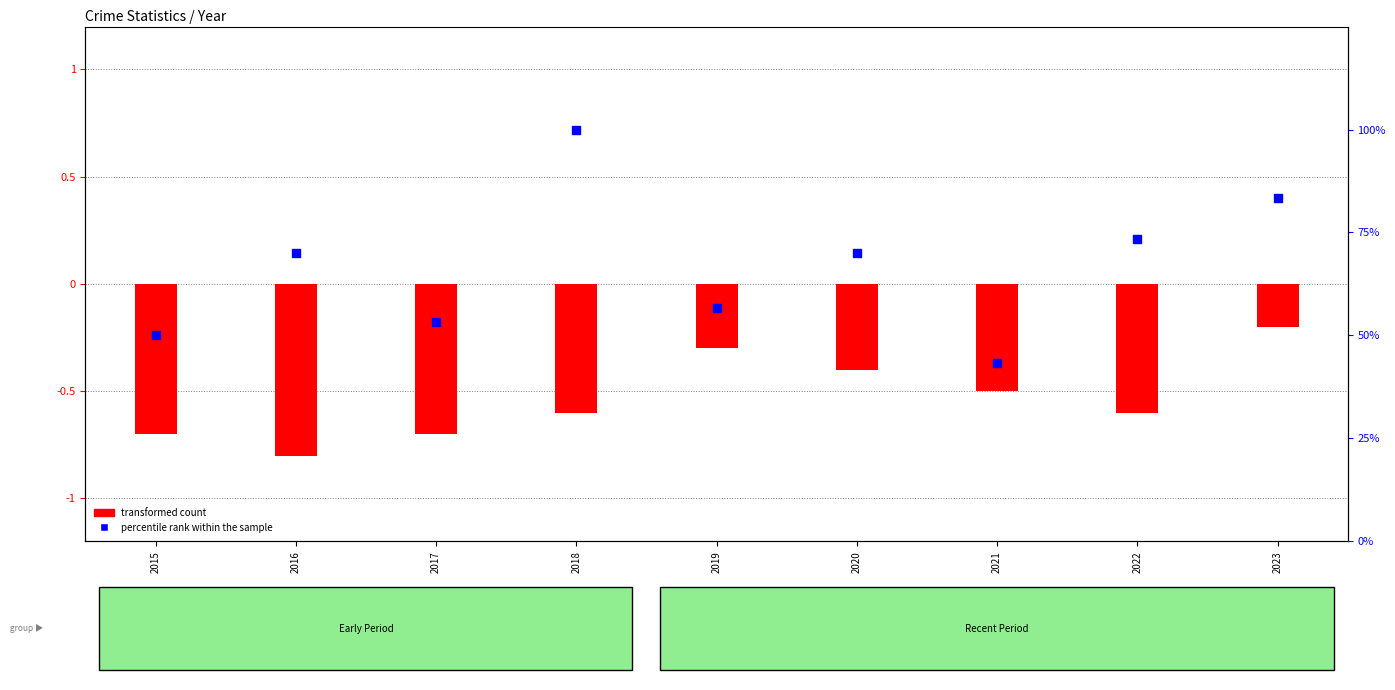

Which series reaches the minimum Y coordinate?

transformed count